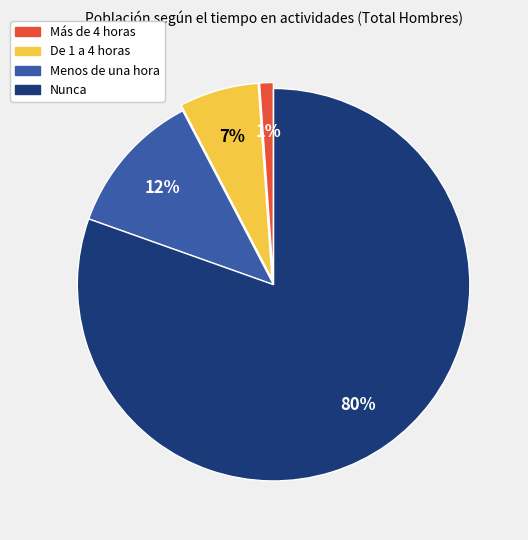

The Nunca slice represents 89% of the pie. True or false?

False